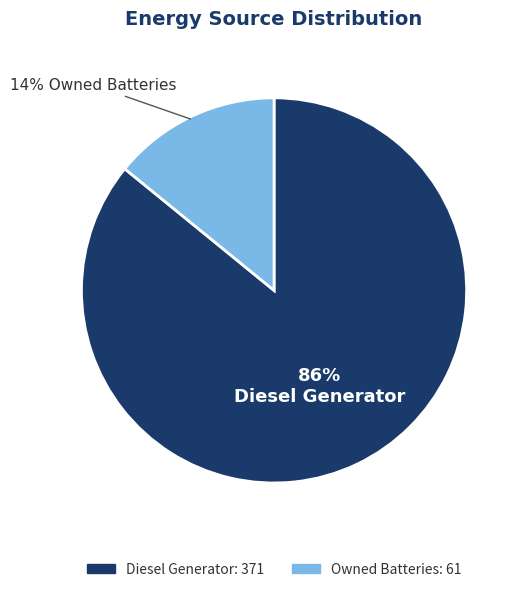

Count the number of slices in the pie.

2